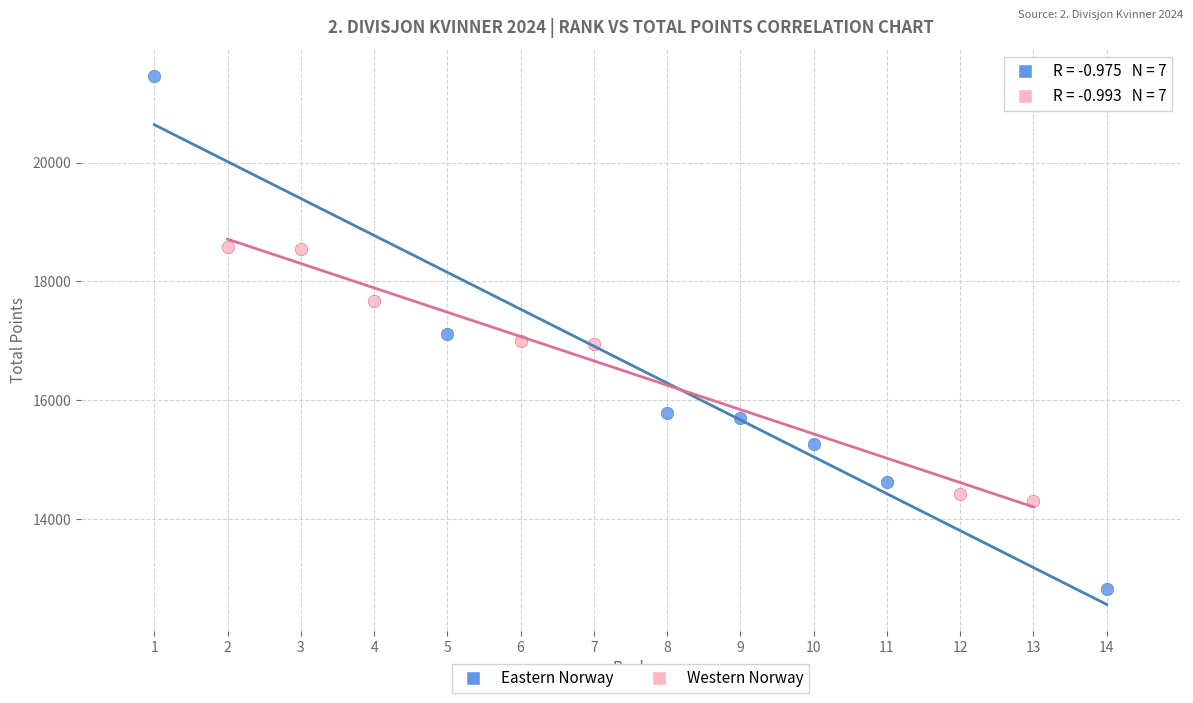

Which series has the widest spread of Y values?

Eastern Norway